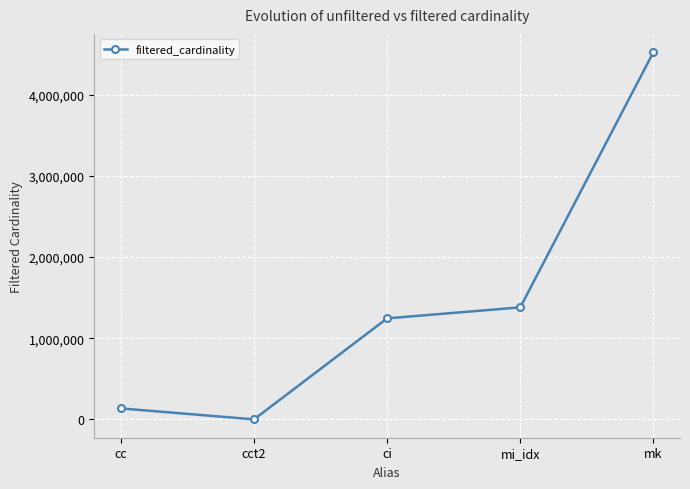

At which label is the value closest to 2261965?

mi_idx